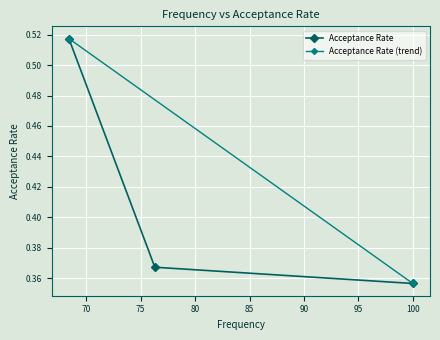

Which label corresponds to the smallest value in the chart?

100.0